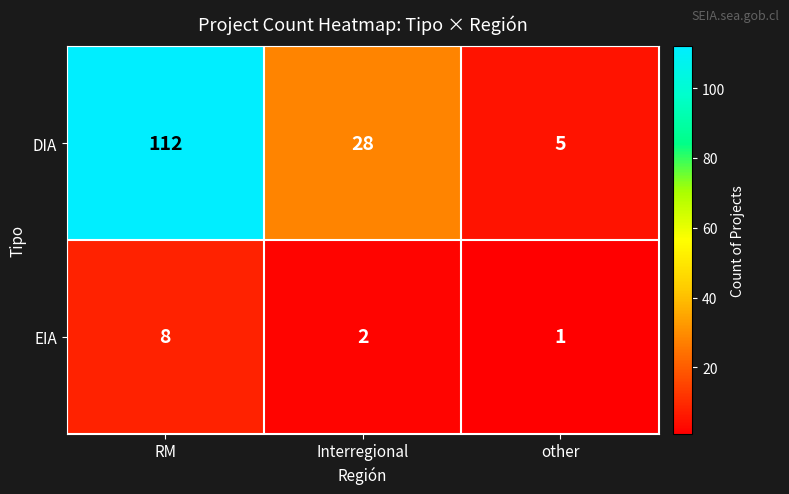

List the series in order of their peak value, lowest first.

EIA, DIA